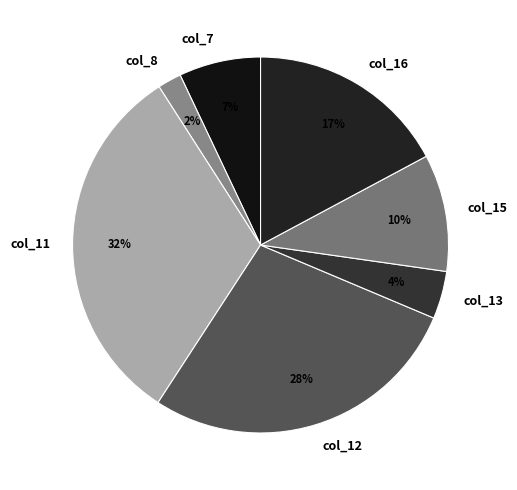

Rank the categories by value from lowest to highest.

col_8, col_13, col_7, col_15, col_16, col_12, col_11